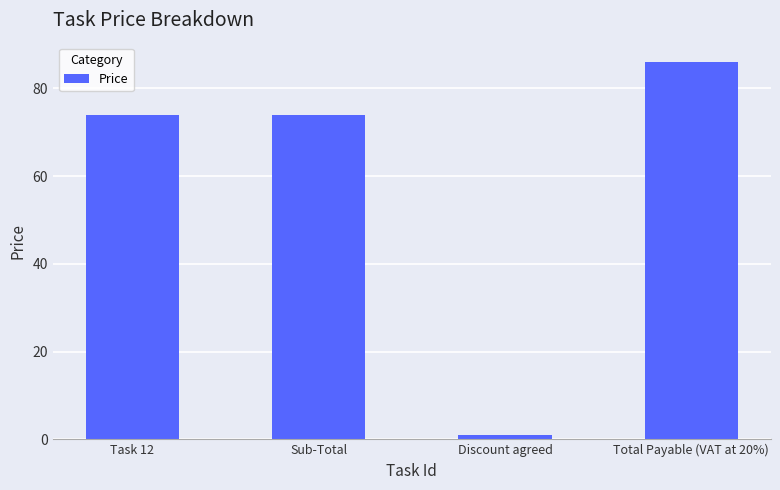

What is the sum of all values?

235.1